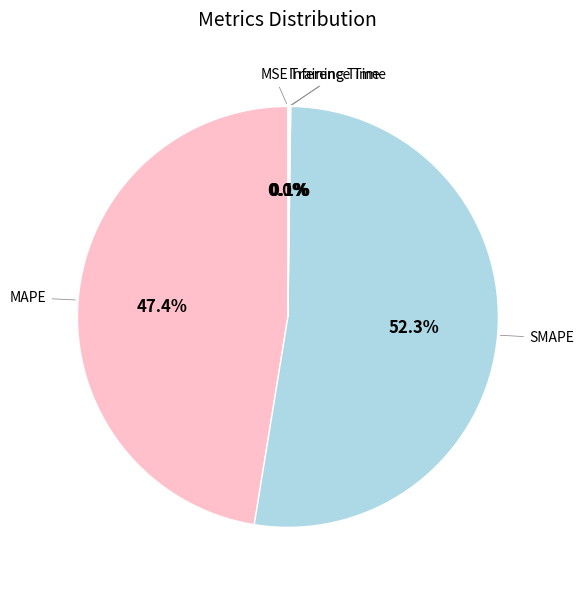

Which category has the biggest portion of the pie?

SMAPE